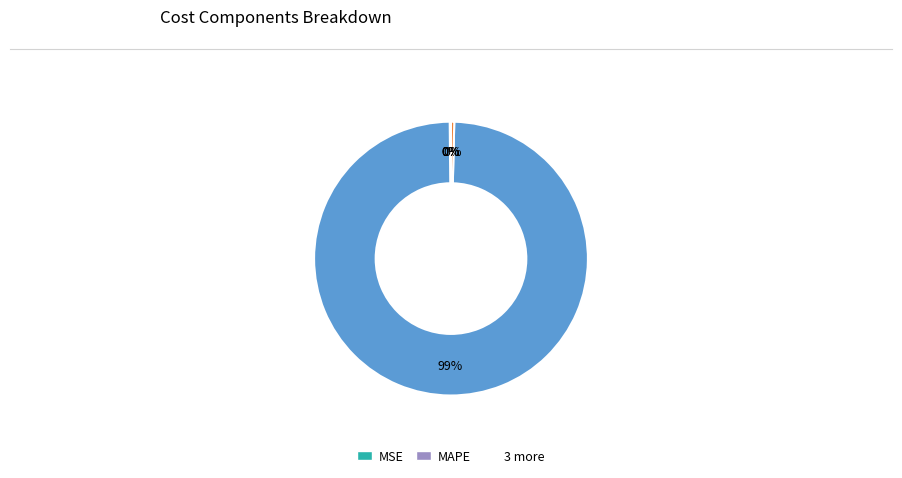

To the nearest percent, what is the average slice percentage?

20%